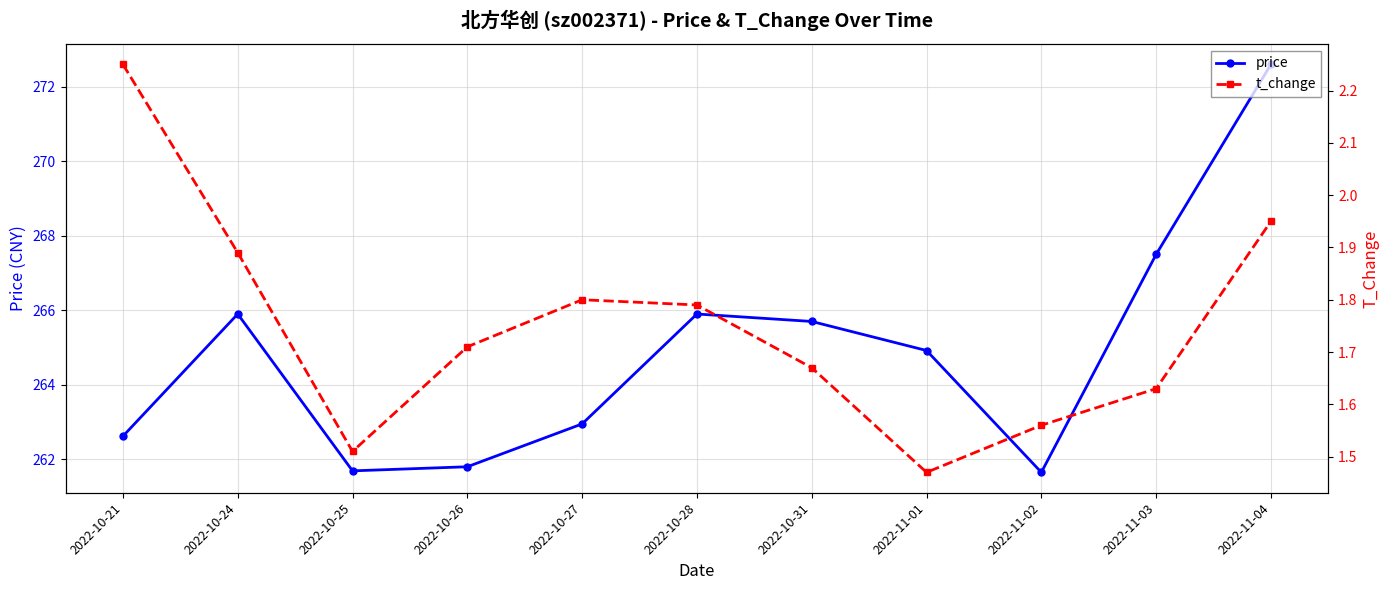

At which label is t_change closest to 1?

2022-11-01